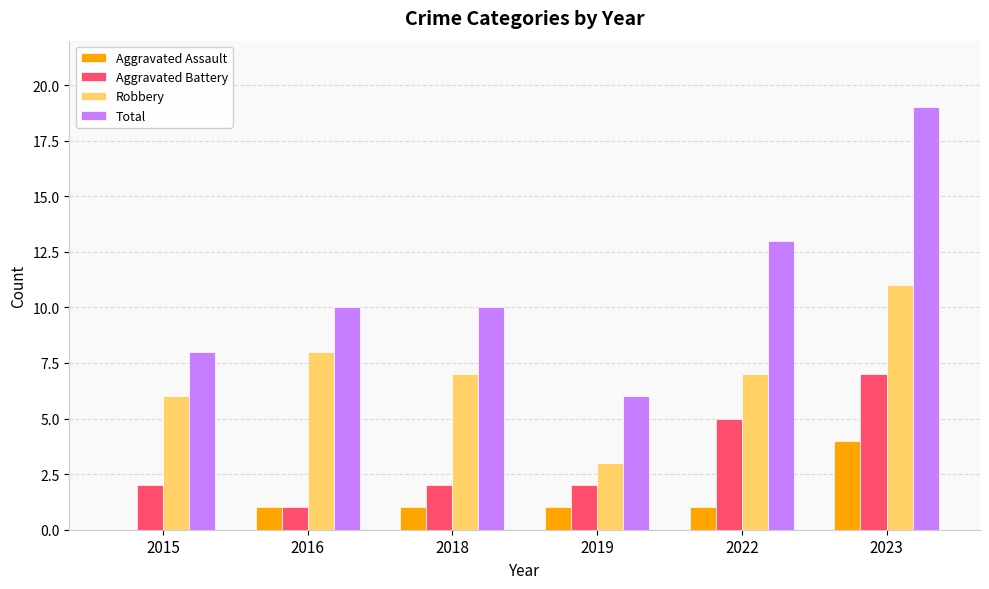

Which series changed the most between 2016 and 2019?

Robbery